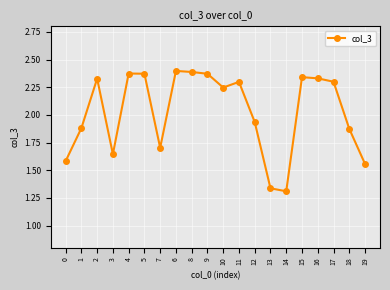

True or false: the data shows 4.0 at 16.

False